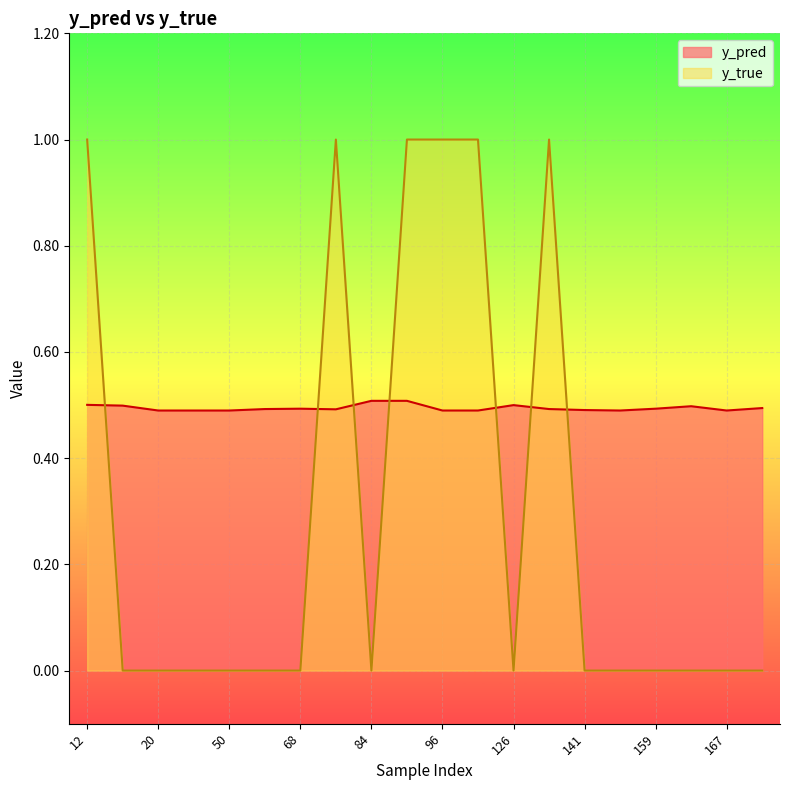

Does the chart display data point markers on the line(s)?

No